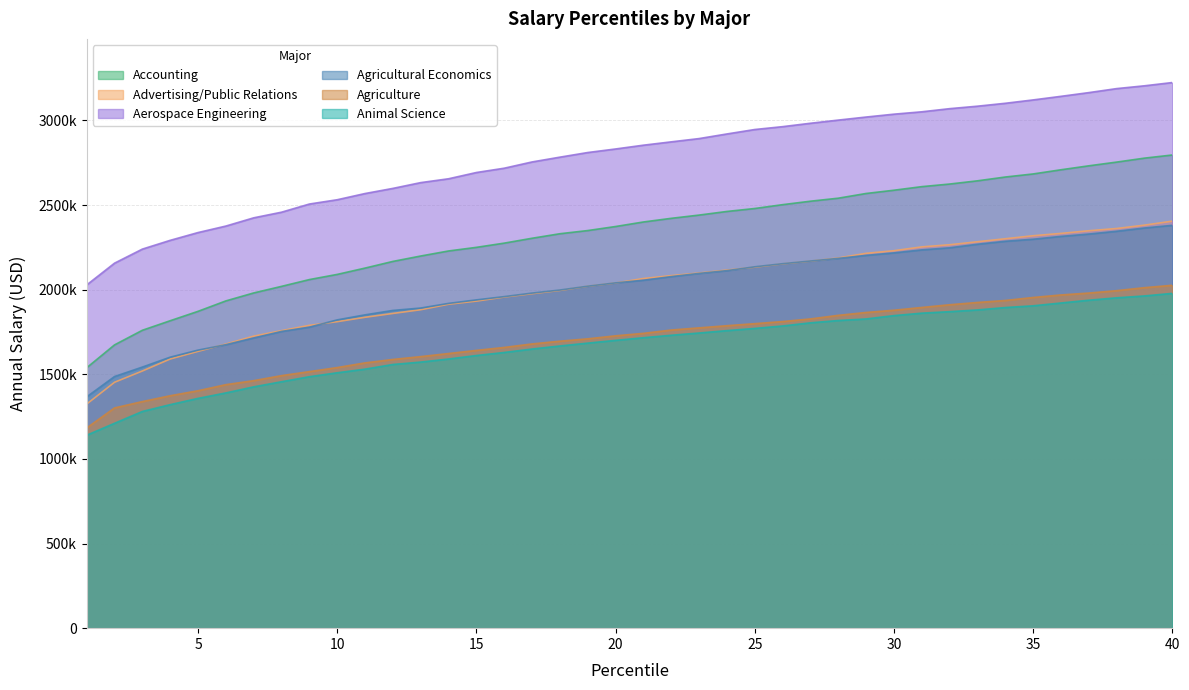

What value does the Animal Science series have at 34, to the nearest 10?

1894590